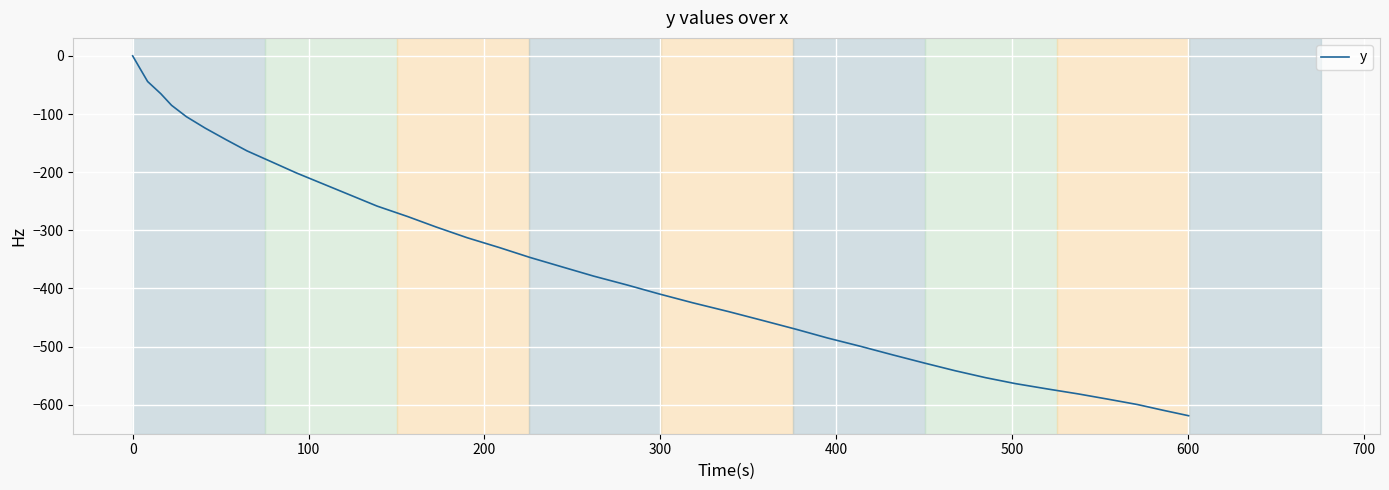

What is the smallest value displayed?

-619.0